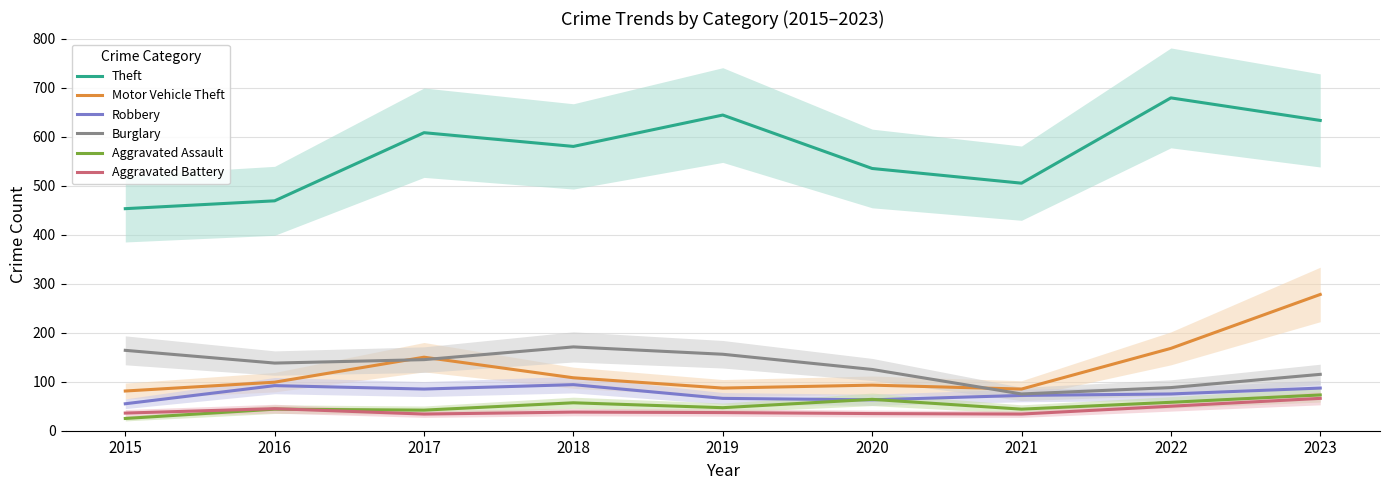

At which label does Aggravated Battery reach its peak?

2023